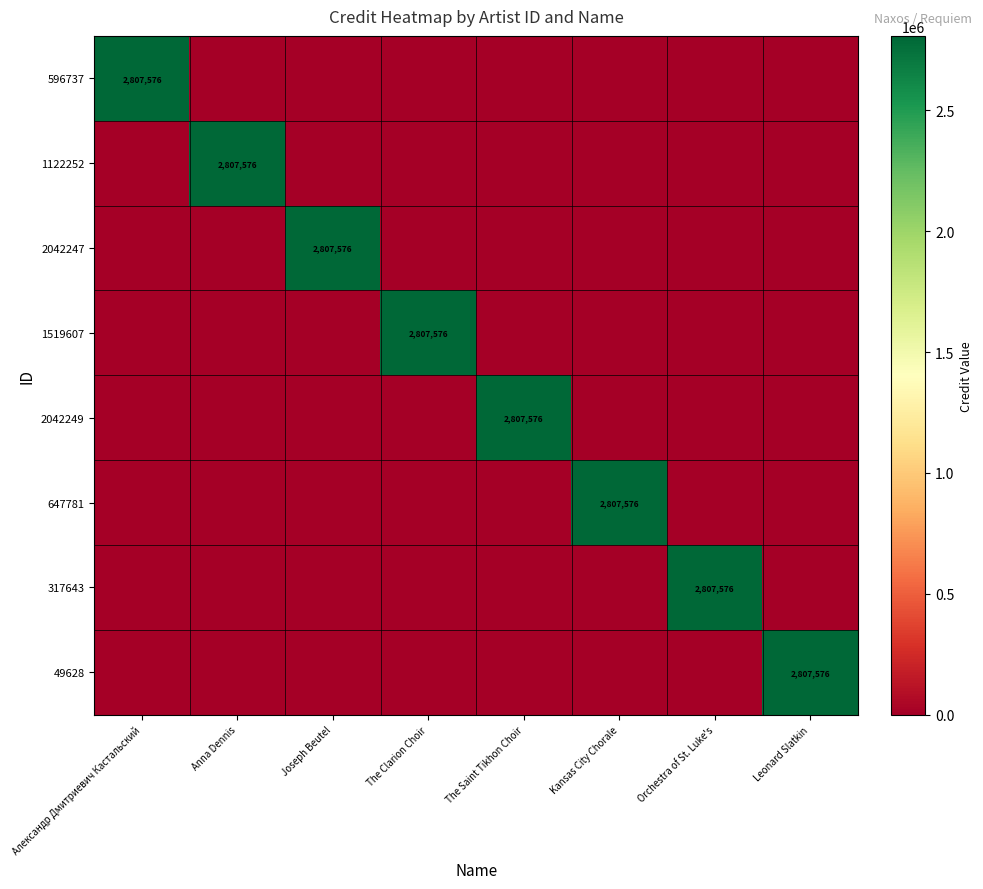

At which category is the sum across all series the highest?

Александр Дмитриевич Кастальский